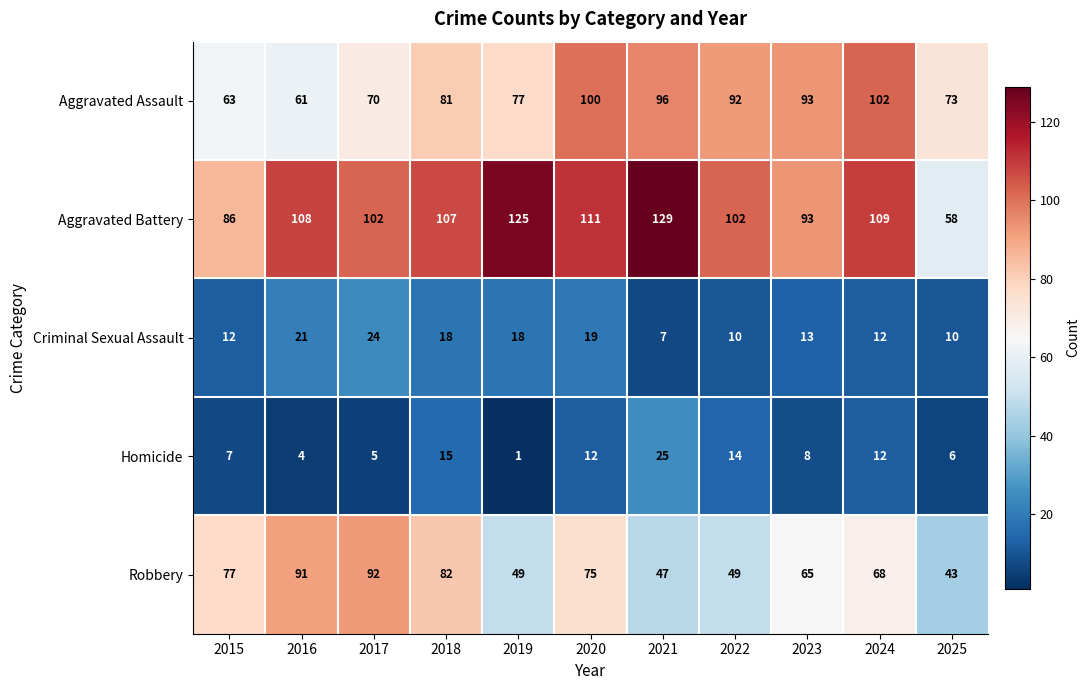

What is the sum of all Homicide values?

109